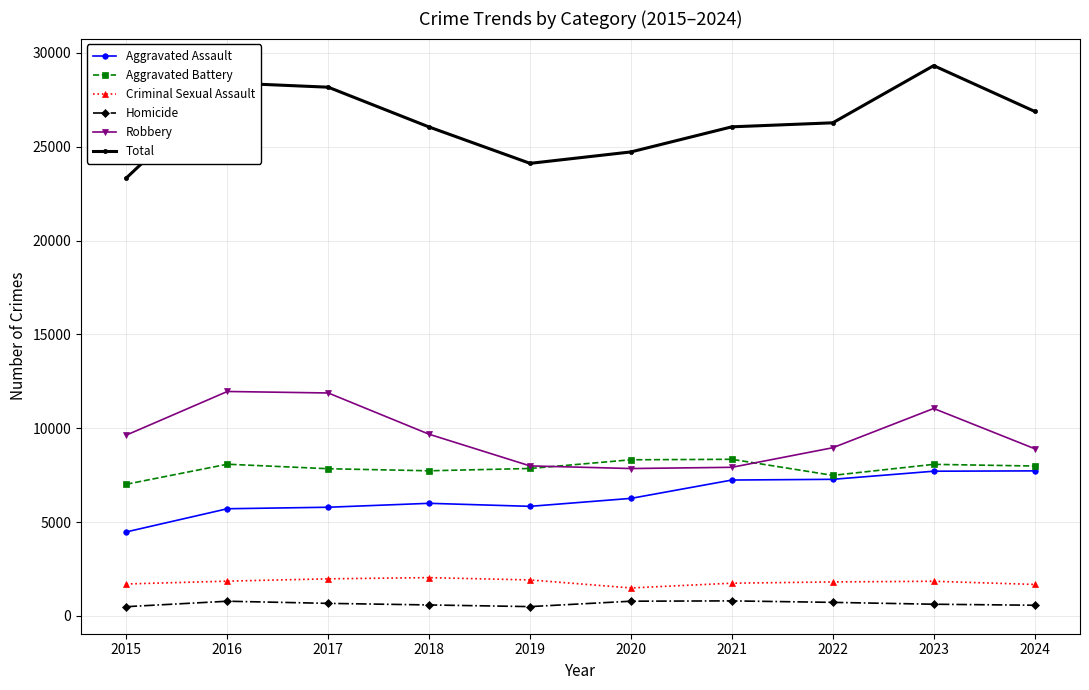

What is the value of the Total point at the 10th from the left?

26883